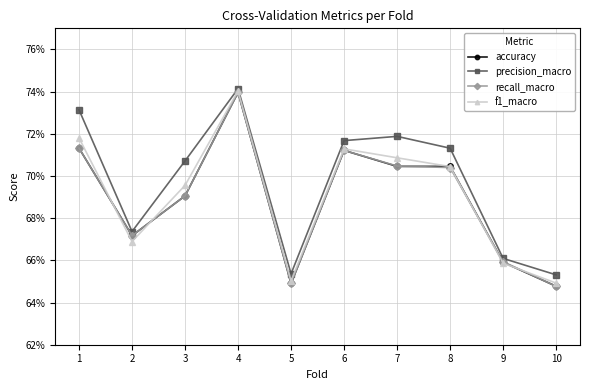

At which category does precision_macro reach its first local valley?

2